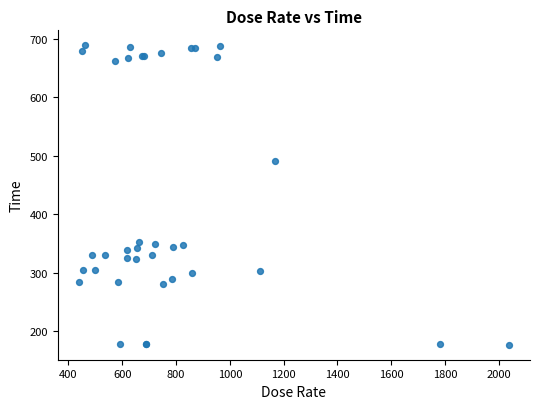

What Y value in the scatter plot is closest to 433?

491